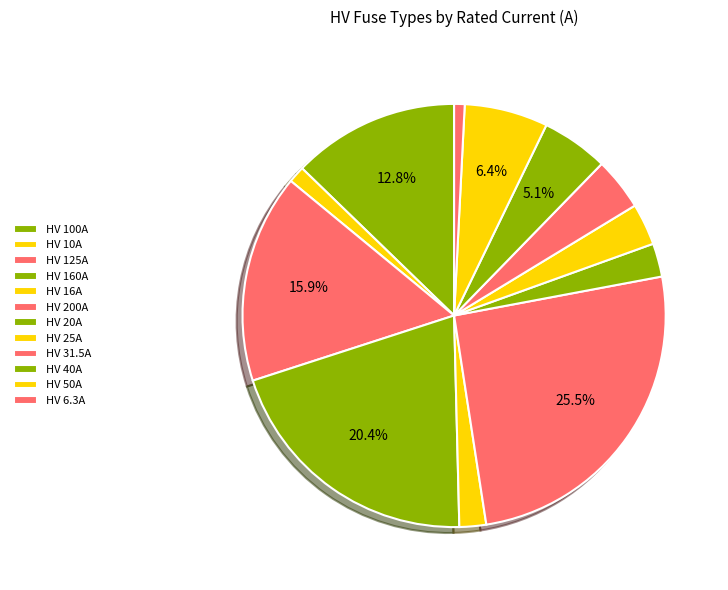

How much of the chart is everything except HV 160A?

79.6%